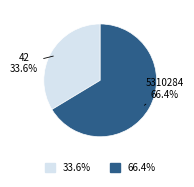

Is 5310284 the majority of the pie?

Yes